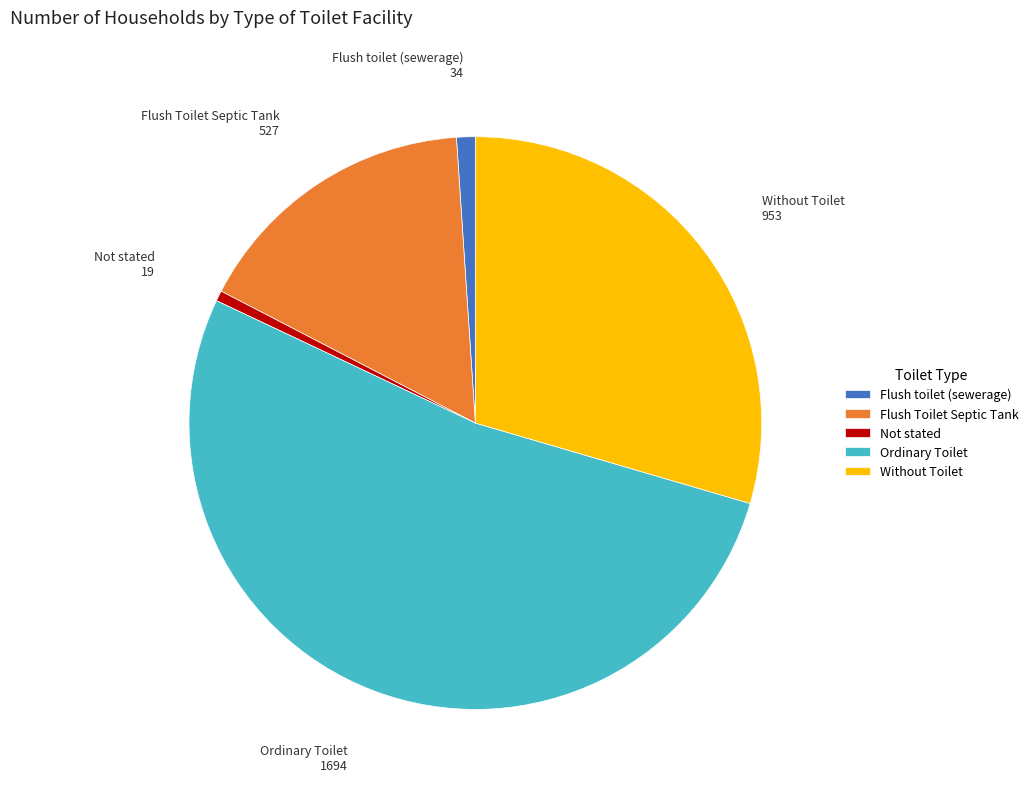

Which slice represents more than half of the pie?

Ordinary Toilet